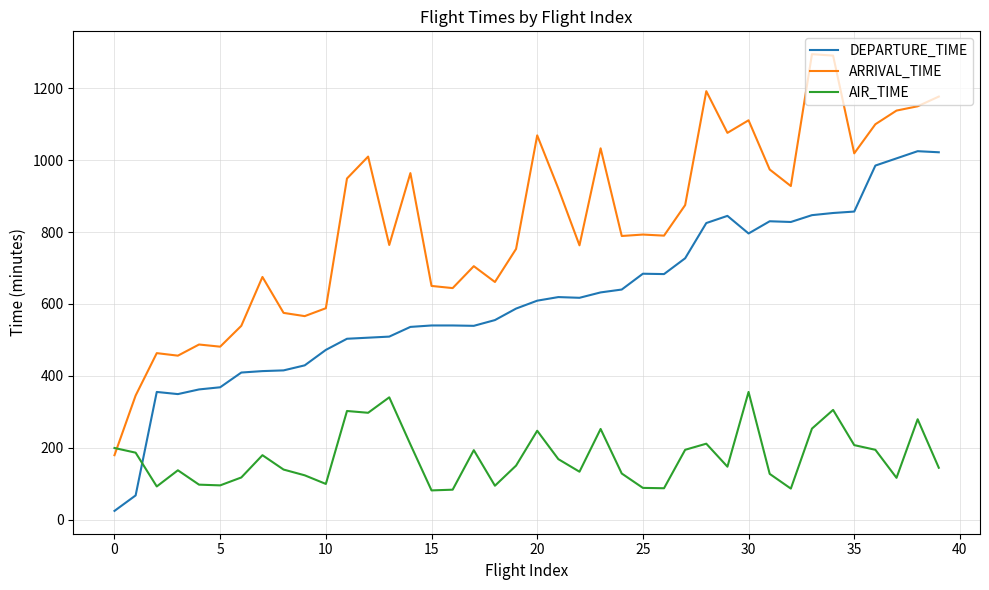

List the series in order of their overall mean, lowest first.

AIR_TIME, DEPARTURE_TIME, ARRIVAL_TIME